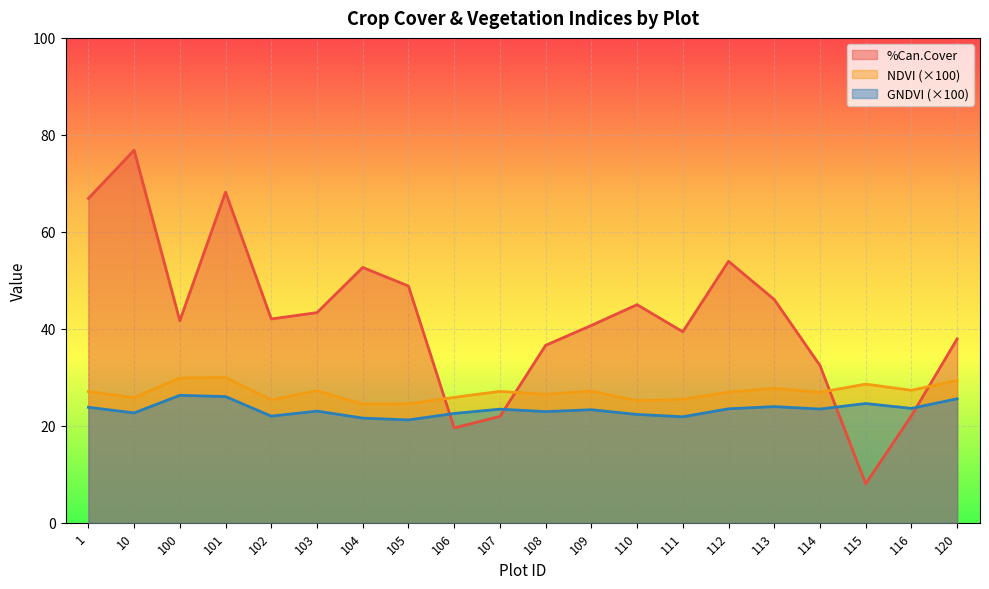

In %Can.Cover, how many points are higher than both neighbors (excluding endpoints)?

5